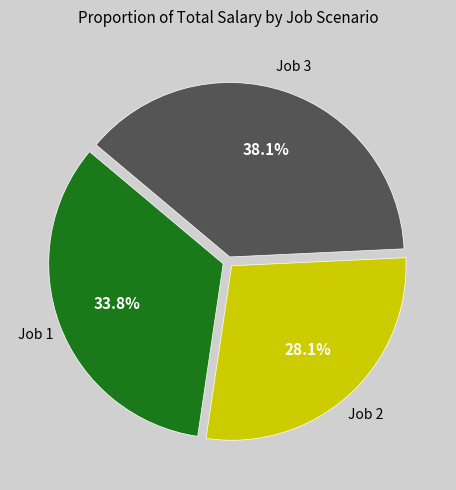

Rank the categories by value from lowest to highest.

Job 2, Job 1, Job 3